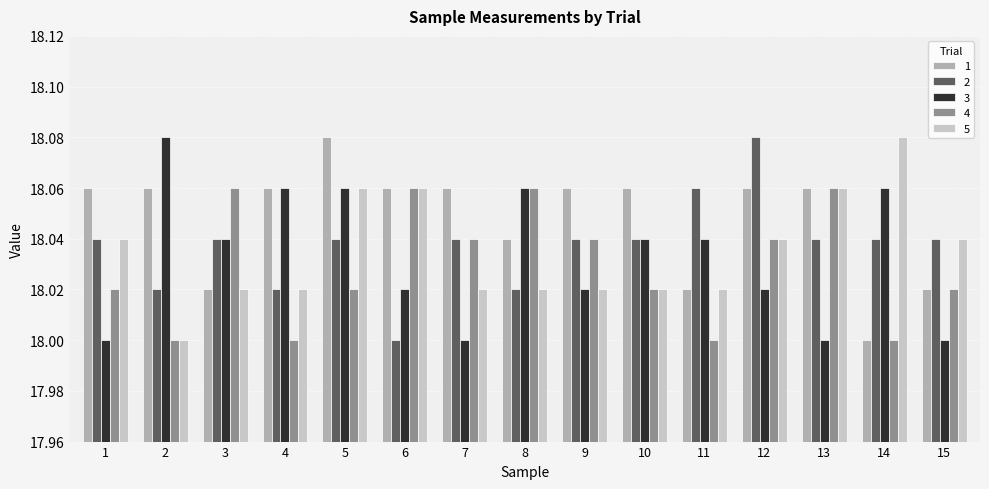

Count the number of categories in the chart.

15